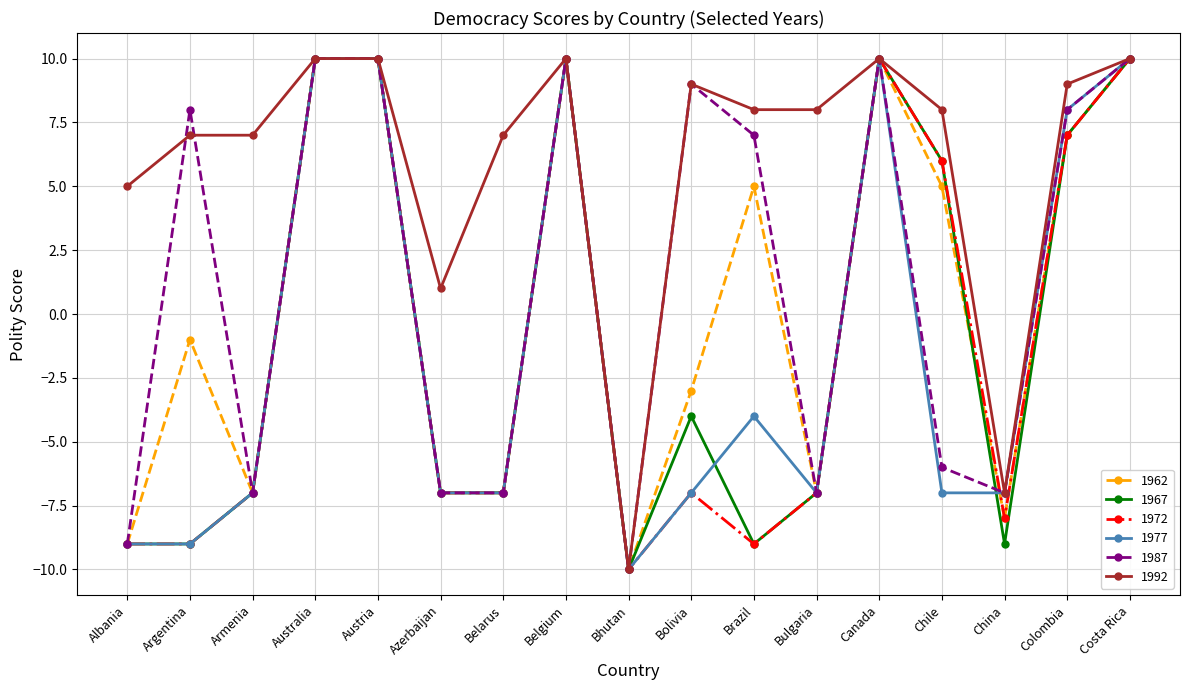

What are all the series names shown in the legend?

1962, 1967, 1972, 1977, 1987, 1992